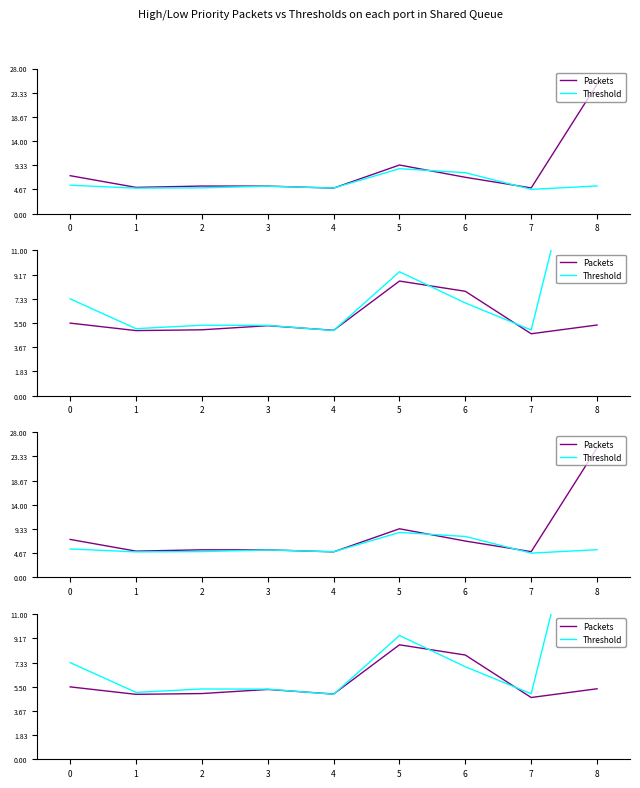

What are all the series names shown in the legend?

Packets, Threshold